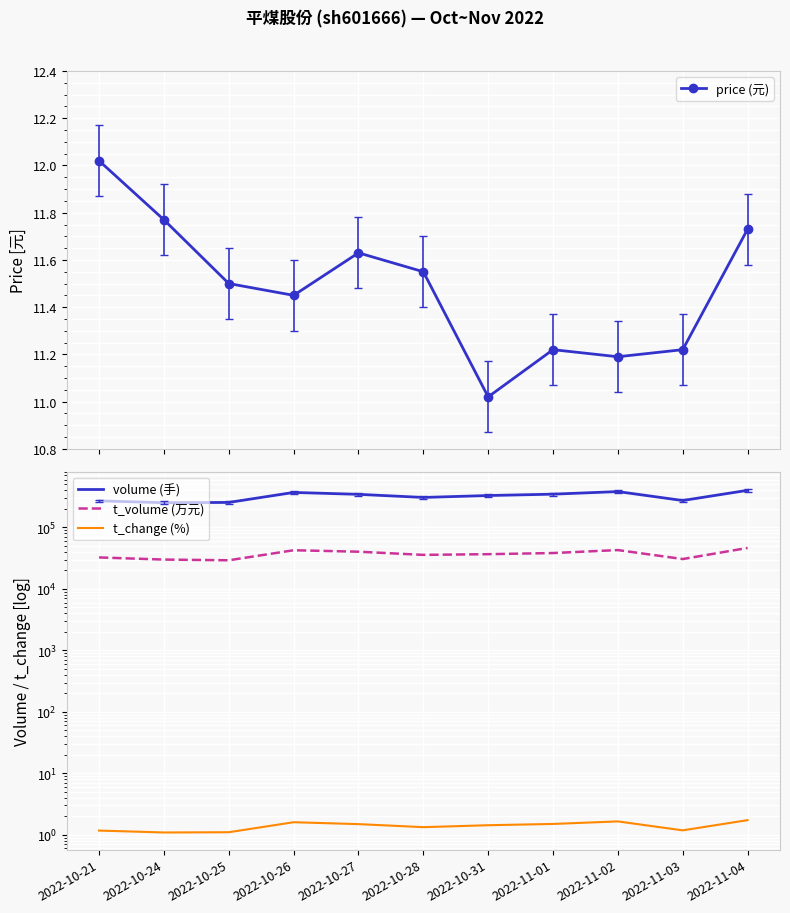

What is the difference between the volume (手) values at 2022-10-31 and 2022-11-02?

52707.0